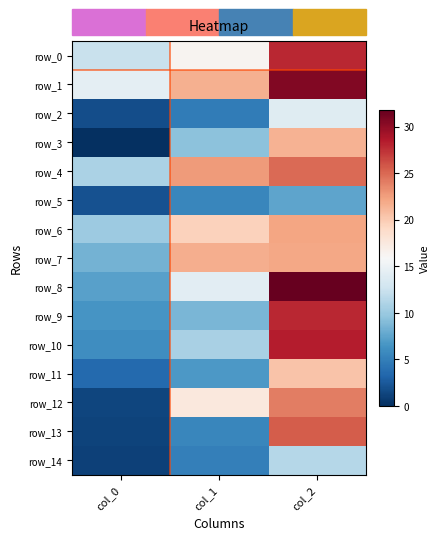

Which category has the lowest value in the row_12 series?

col_0